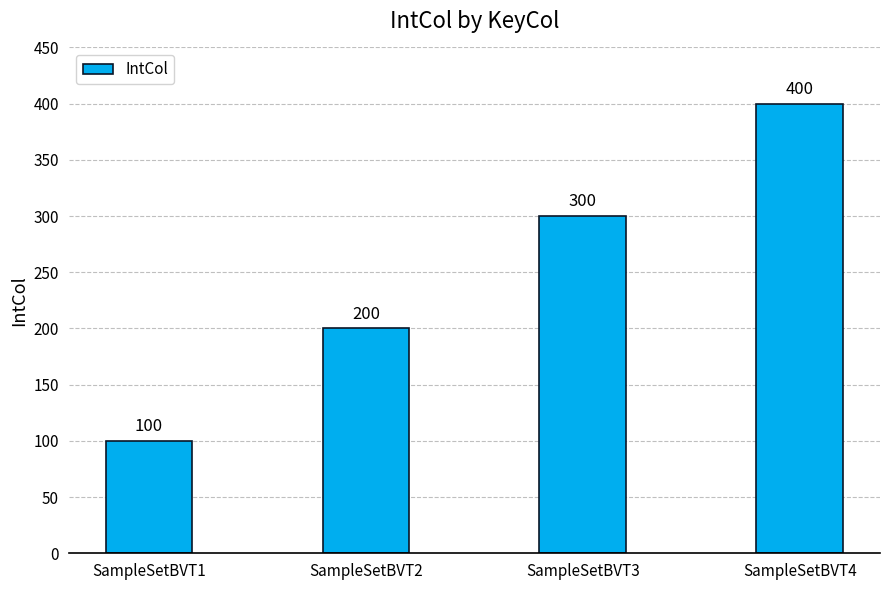

Which category has the highest value across all series?

SampleSetBVT4